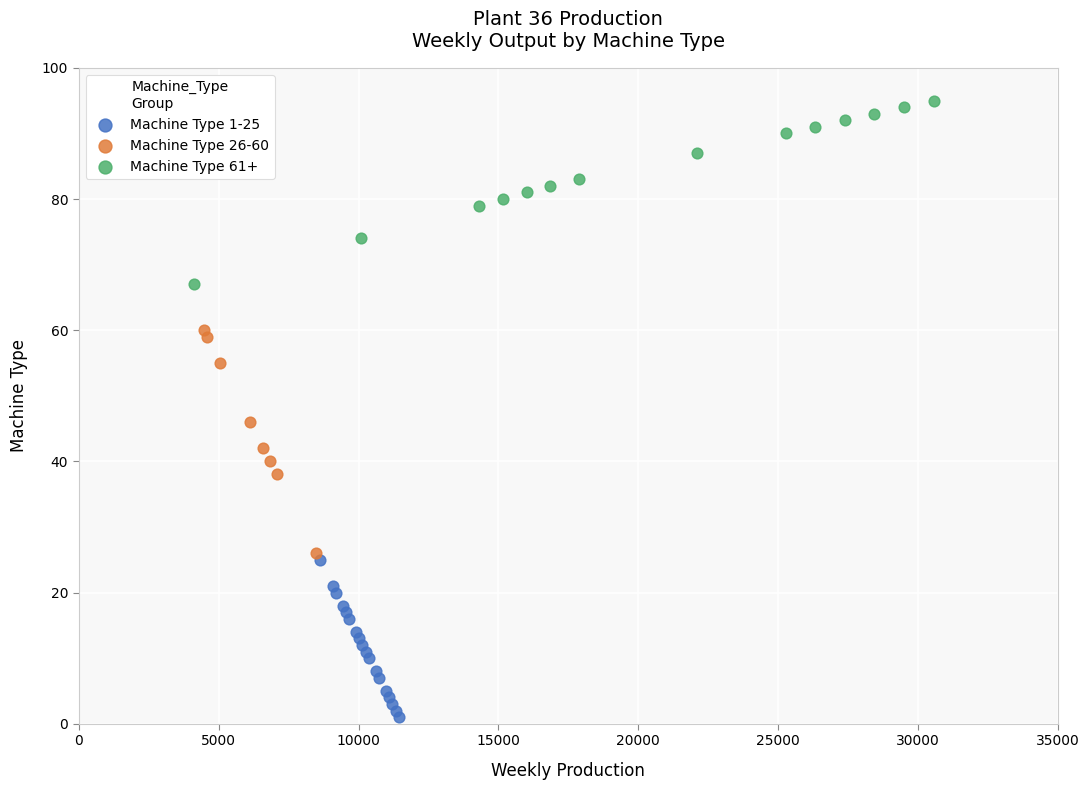

Which series has the largest Y range (max minus min)?

Machine Type 26-60